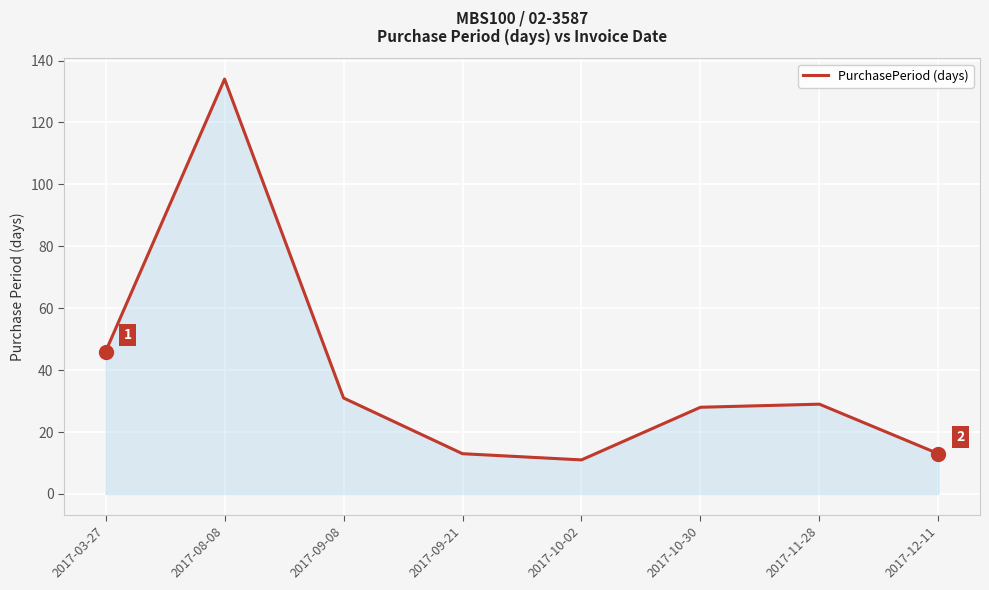

What is the ratio of the value at 2017-10-02 to the value at 2017-09-08?

0.4